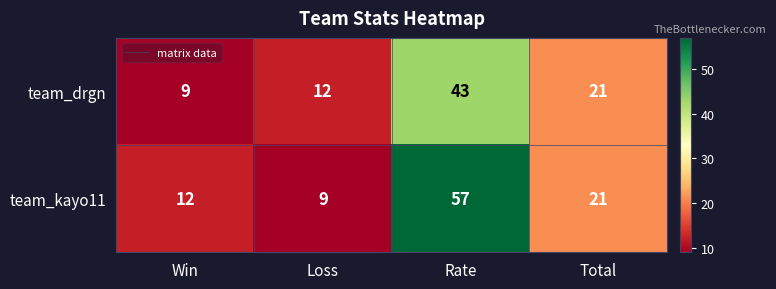

What is the maximum value shown in the chart?

57